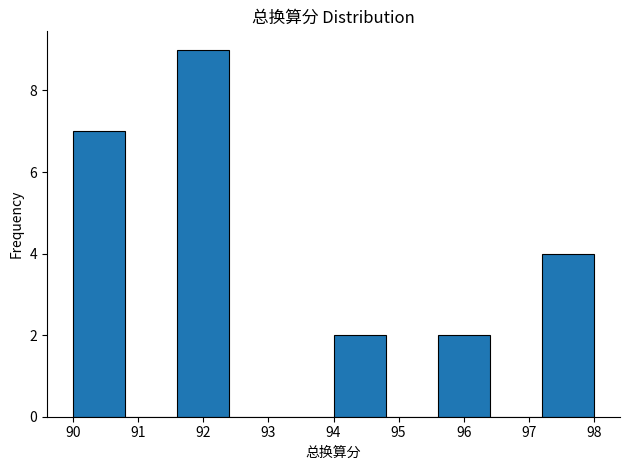

What is the height of the bar covering 90.0 to 90.8 on the x-axis? The values are not printed on the chart, so give them approximately, as read against the axis.

7